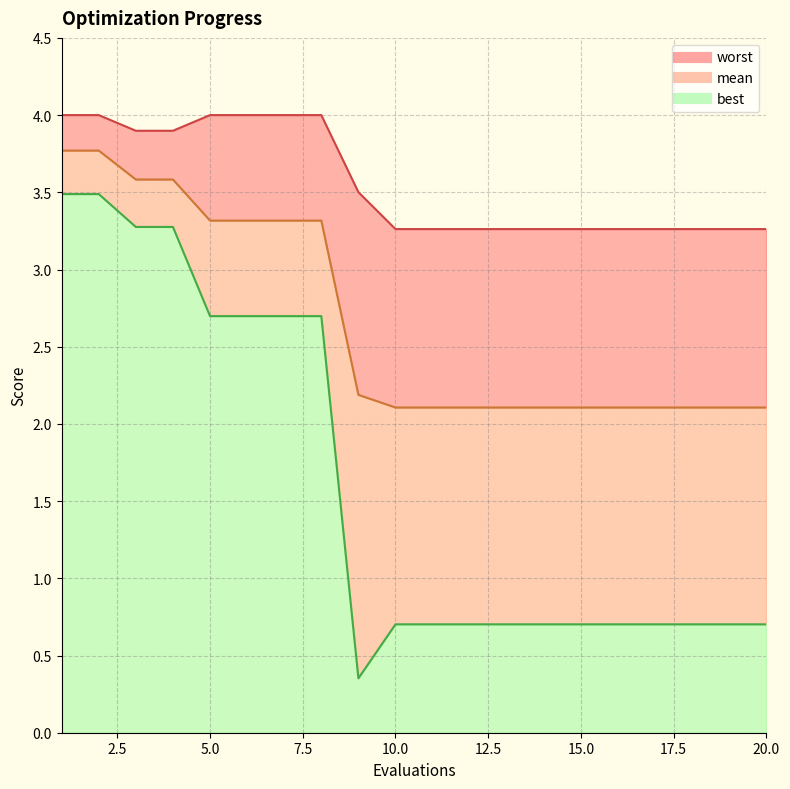

Reading left to right, extract all data points from this chart.

mean: 1=3.8	2=3.8	3=3.6	4=3.6	5=3.3	6=3.3	7=3.3	8=3.3	9=2.2	10=2.1	11=2.1	12=2.1	13=2.1	14=2.1	15=2.1	16=2.1	17=2.1	18=2.1	19=2.1	20=2.1
best: 1=3.5	2=3.5	3=3.3	4=3.3	5=2.7	6=2.7	7=2.7	8=2.7	9=0.4	10=0.7	11=0.7	12=0.7	13=0.7	14=0.7	15=0.7	16=0.7	17=0.7	18=0.7	19=0.7	20=0.7
worst: 1=4.0	2=4.0	3=3.9	4=3.9	5=4.0	6=4.0	7=4.0	8=4.0	9=3.5	10=3.3	11=3.3	12=3.3	13=3.3	14=3.3	15=3.3	16=3.3	17=3.3	18=3.3	19=3.3	20=3.3